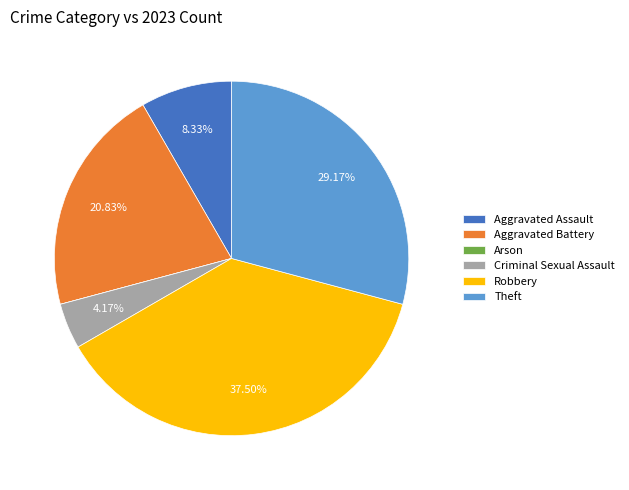

Is there any slice that represents more than half of the pie?

No